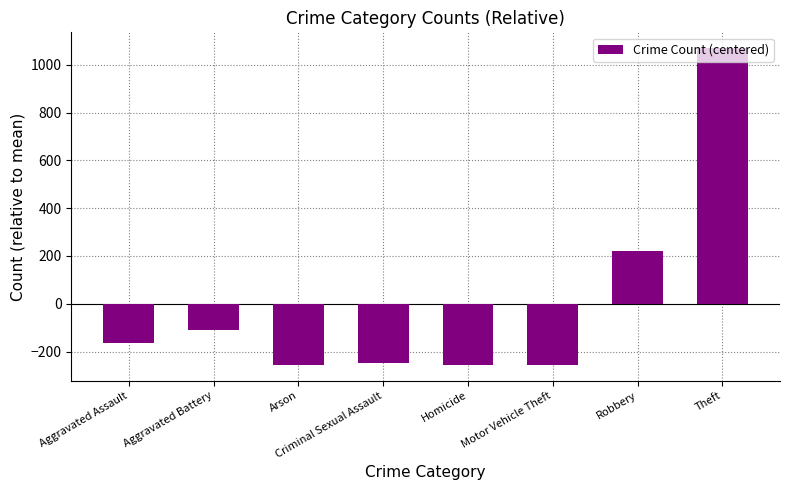

What is the greatest value displayed?

1070.0